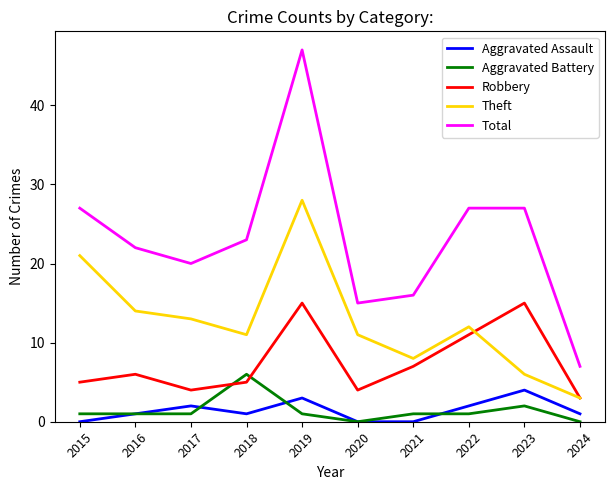

True or false: Aggravated Assault and Robbery intersect in this chart.

False